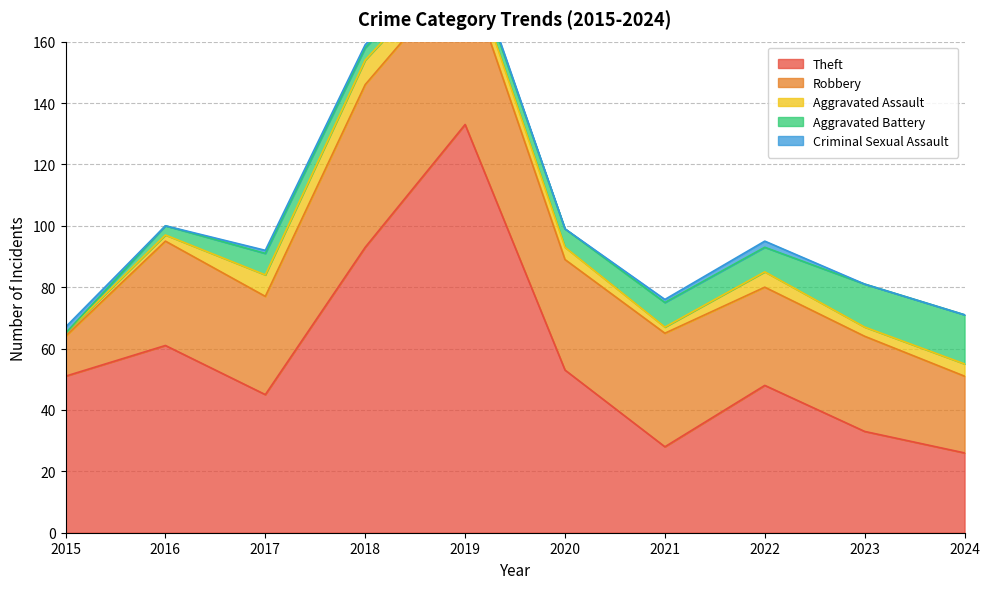

How many data points does each series have?

10